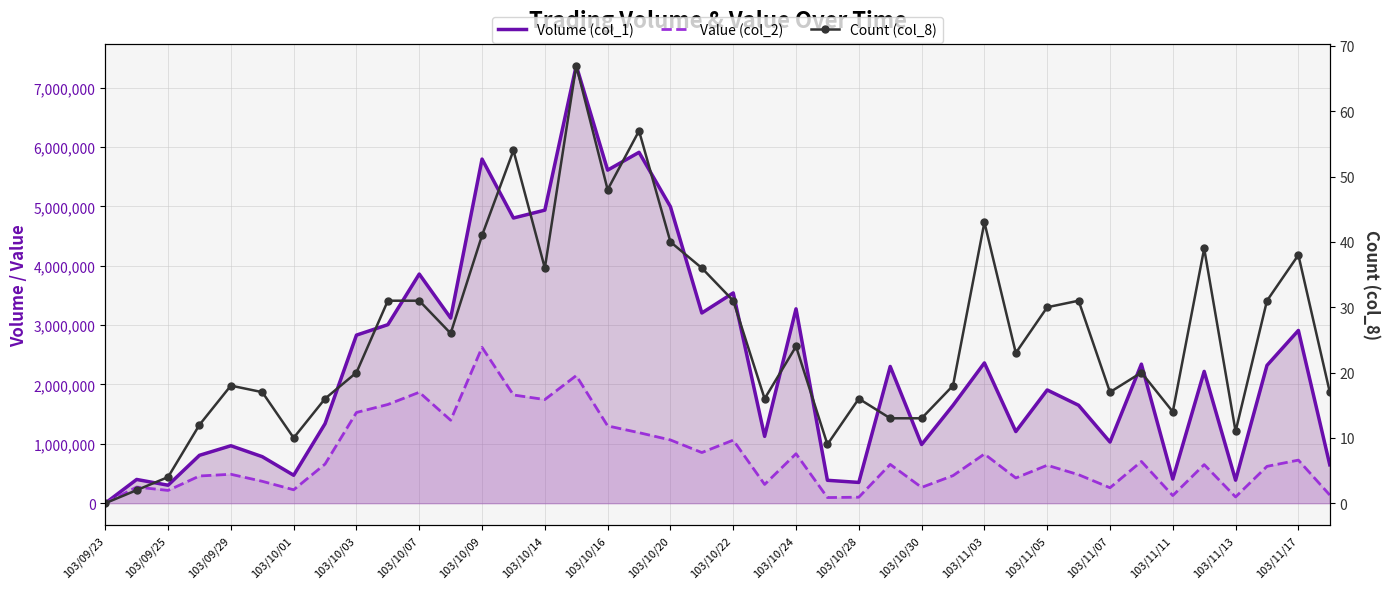

True or false: Value (col_2) and Volume (col_1) cross at least once.

False